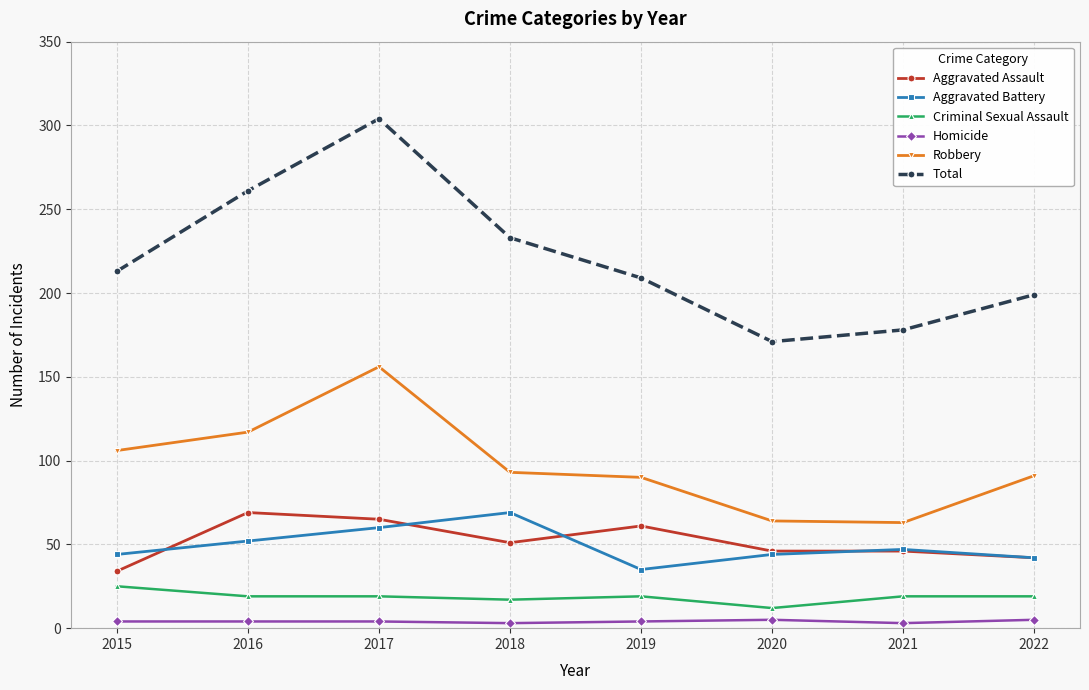

What is the smallest value displayed?

3